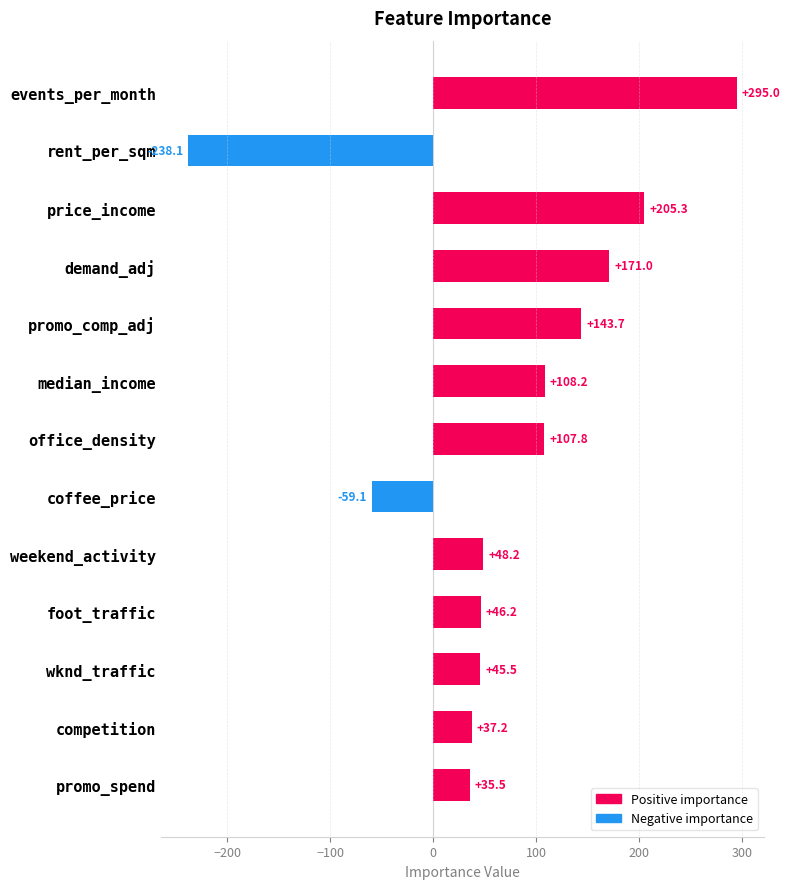

Rank the categories by value from highest to lowest.

events_per_month, price_income, demand_adj, promo_comp_adj, median_income, office_density, weekend_activity, foot_traffic, wknd_traffic, competition, promo_spend, coffee_price, rent_per_sqm